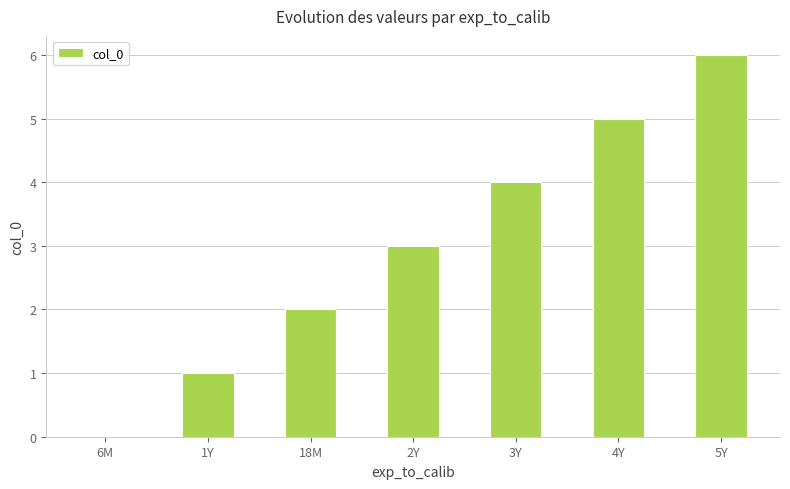

What is the ratio of the value at 4Y to the value at 1Y?

5.0